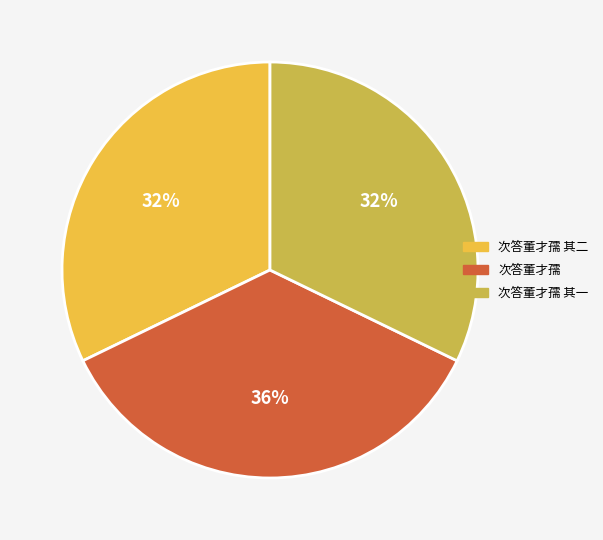

To the nearest percent, what is the average slice percentage?

33%